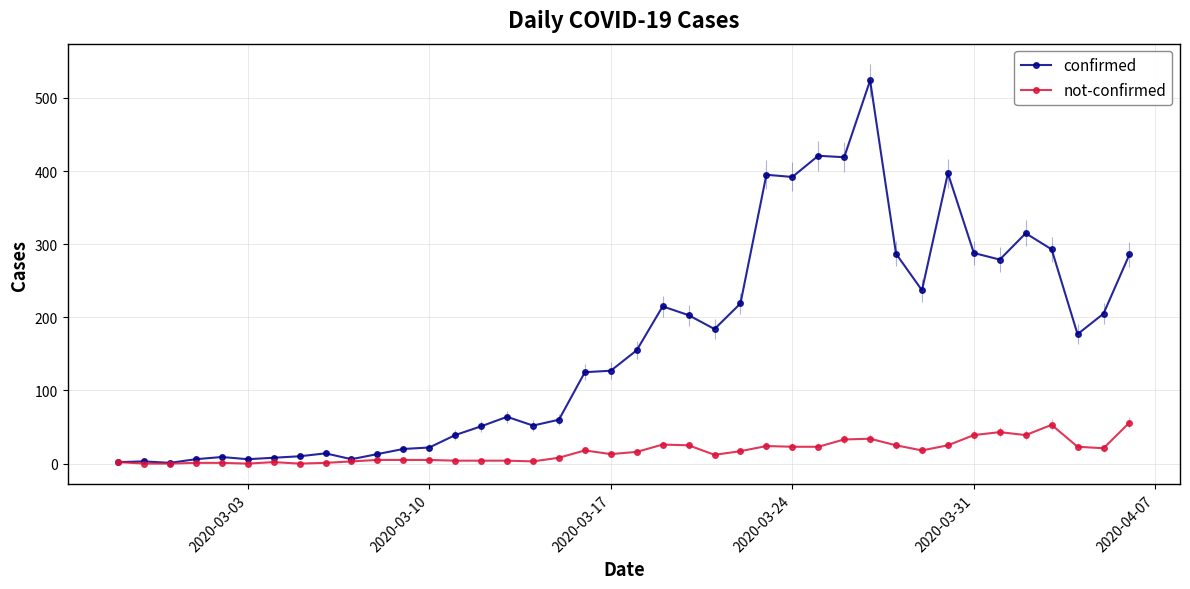

What are all the series names shown in the legend?

confirmed, not-confirmed